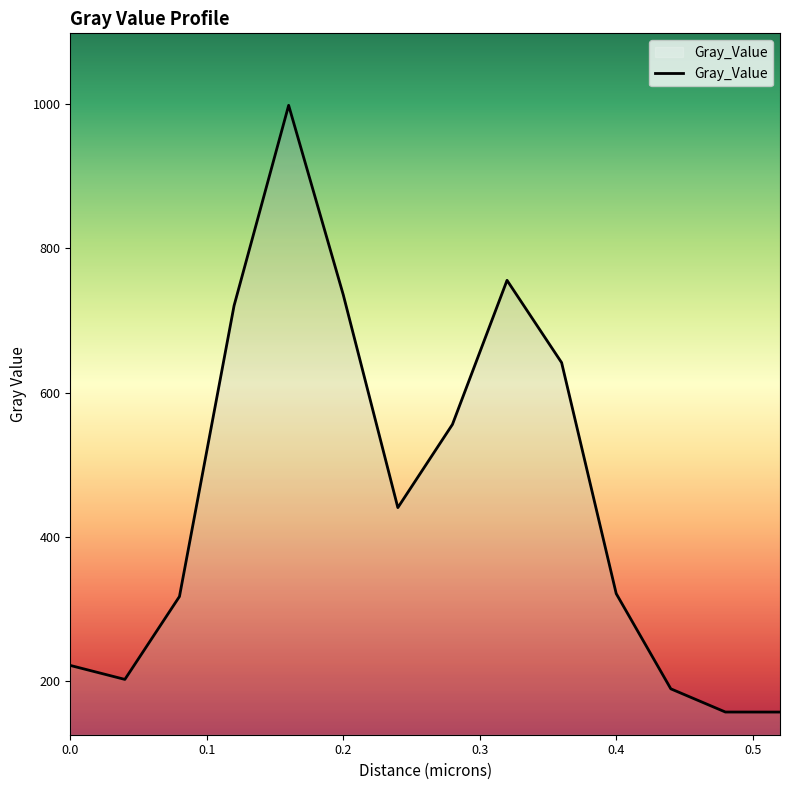

What is the difference between the second highest and second lowest values?

598.6